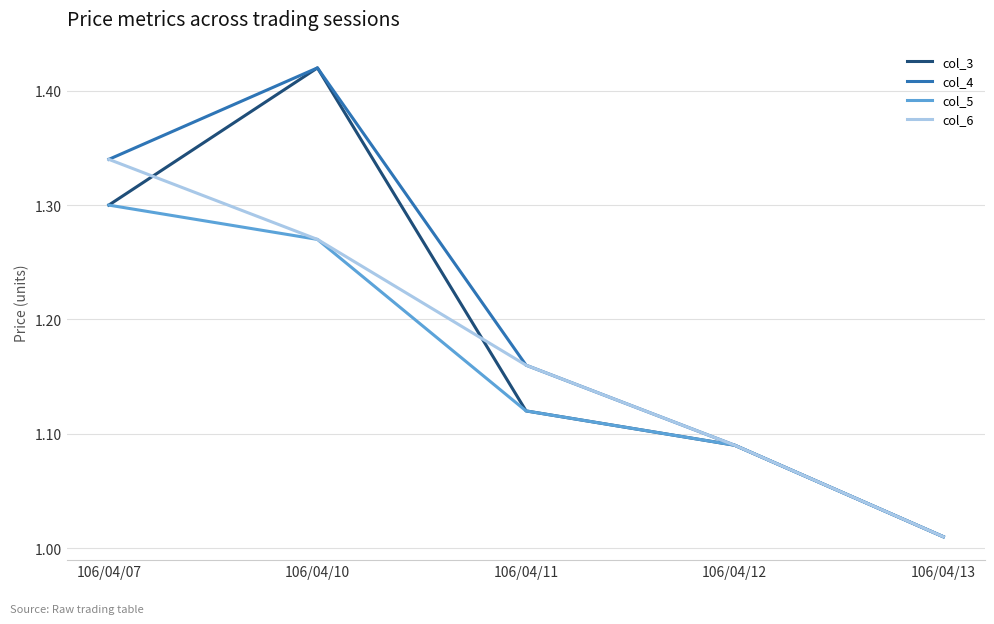

Rank the series by their average value, from highest to lowest.

col_4, col_3, col_6, col_5